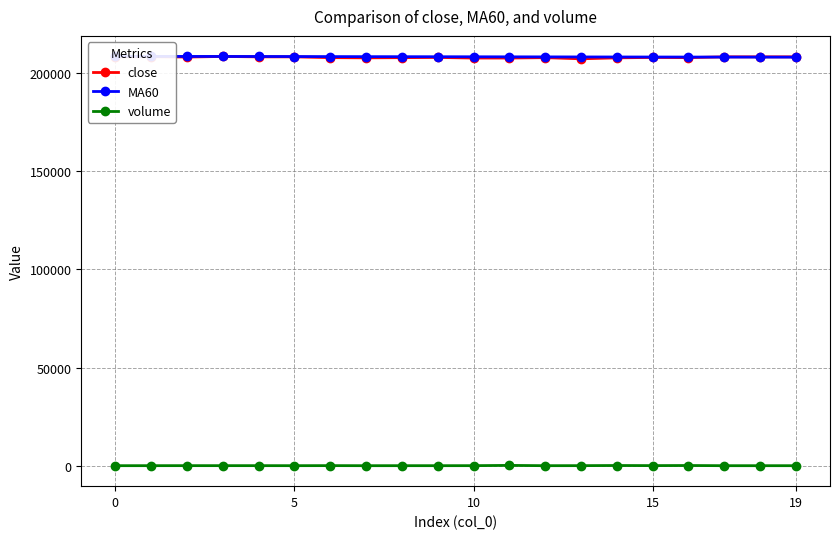

How many interior local peaks does the close series have?

5